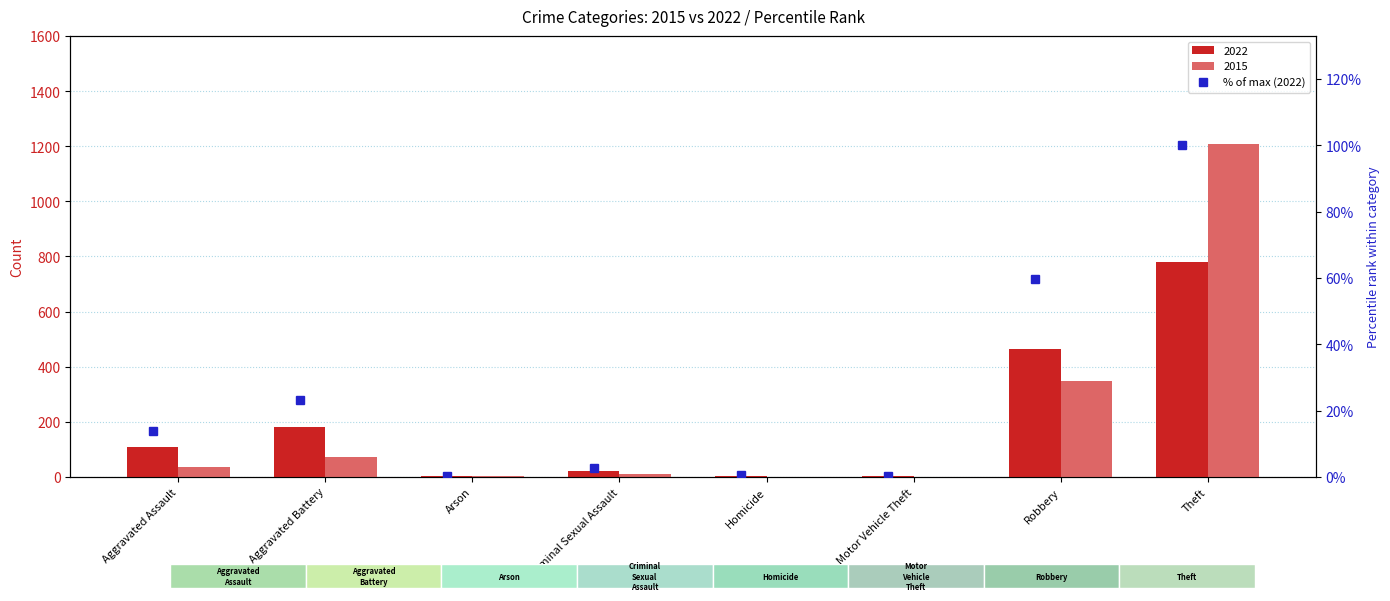

What is the maximum value shown in the chart?

100.0